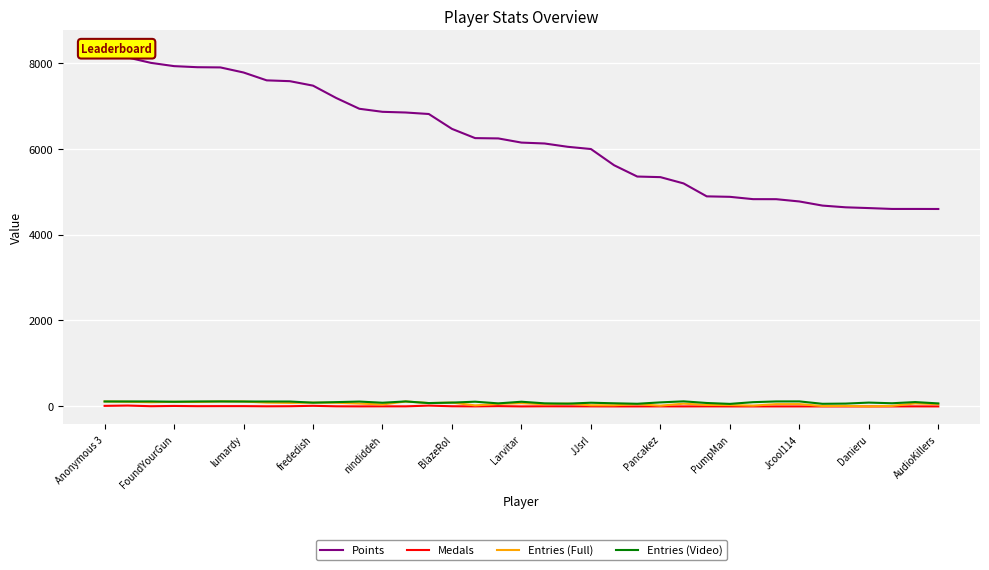

Reading right to left, list all the values displayed in this chart.

Points: 4594	4595	4595	4615	4633	4673	4769	4822	4823	4877	4888	5189	5335	5349	5612	5989	6041	6118	6139	6236	6243	6458	6804	6839	6855	6926	7177	7464	7568	7587	7770	7888	7893	7918	7994	8119	8333
Medals: 0	1	0	0	0	0	0	0	0	0	1	0	1	0	0	1	2	3	0	7	1	4	19	2	2	1	3	14	5	3	7	7	6	11	5	20	13
Entries (Full): 52	70	12	1	12	9	54	53	19	31	35	64	18	52	27	27	64	50	76	59	24	89	78	115	45	66	86	88	82	89	114	116	104	107	98	109	115
Entries (Video): 70	101	74	89	66	61	117	116	99	59	80	118	94	62	73	86	65	72	109	71	110	89	78	116	86	113	100	88	114	114	114	116	115	109	116	115	115